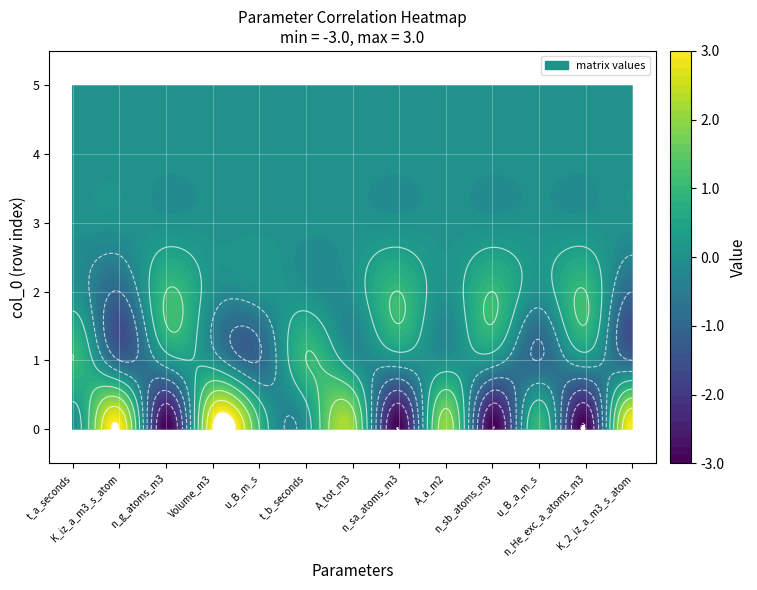

Reading left to right, what are all the values shown in this chart?

0: 0	3	-3	3	1	0	2	-3	2	-3	1	-3	3
1: 1	-1	0	0	-1	1	0	0	0	0	-1	0	-1
2: 0	-1	1	0	0	0	0	1	0	1	0	1	-1
3: 0	0	0	0	0	0	0	0	0	0	0	0	0
4: 0	0	0	0	0	0	0	0	0	0	0	0	0
5: 0	0	0	0	0	0	0	0	0	0	0	0	0